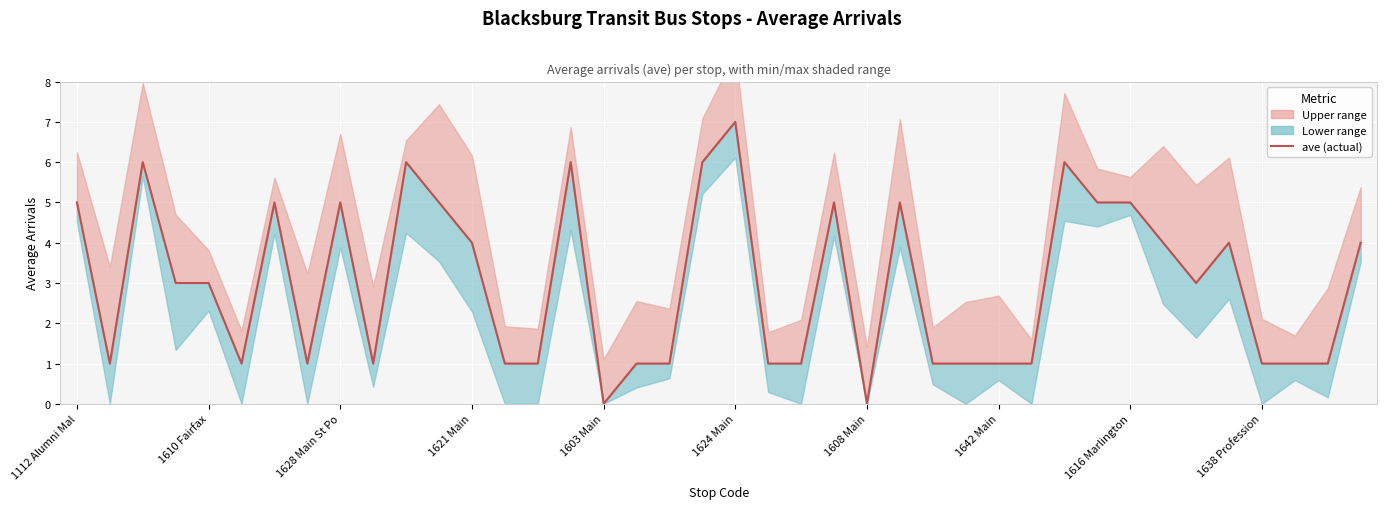

How many data points are above 3?

18